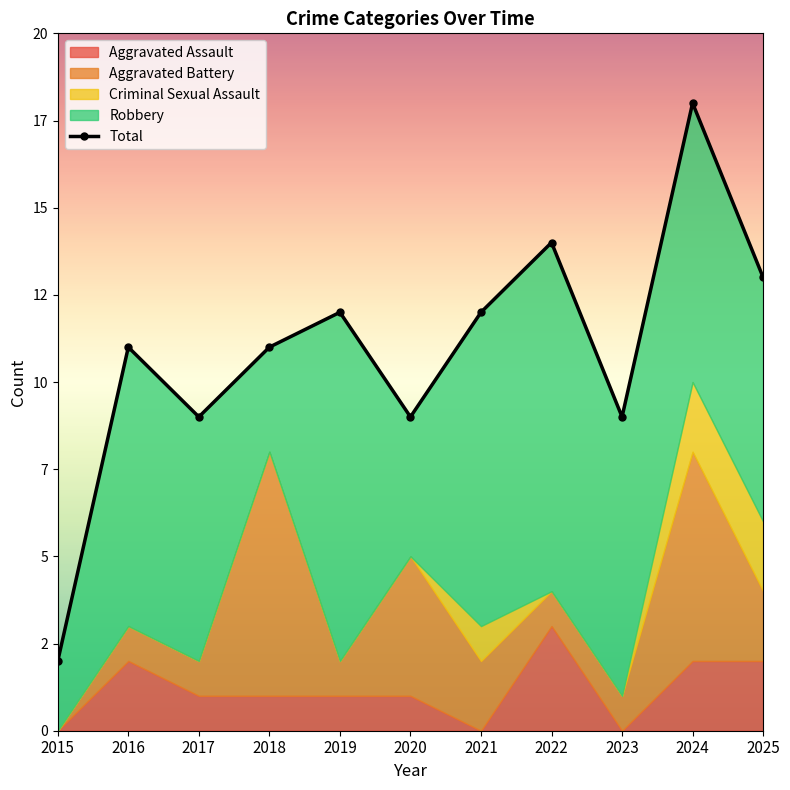

Approximately how many times larger is the value at 2021 compared to 2024?

0.7